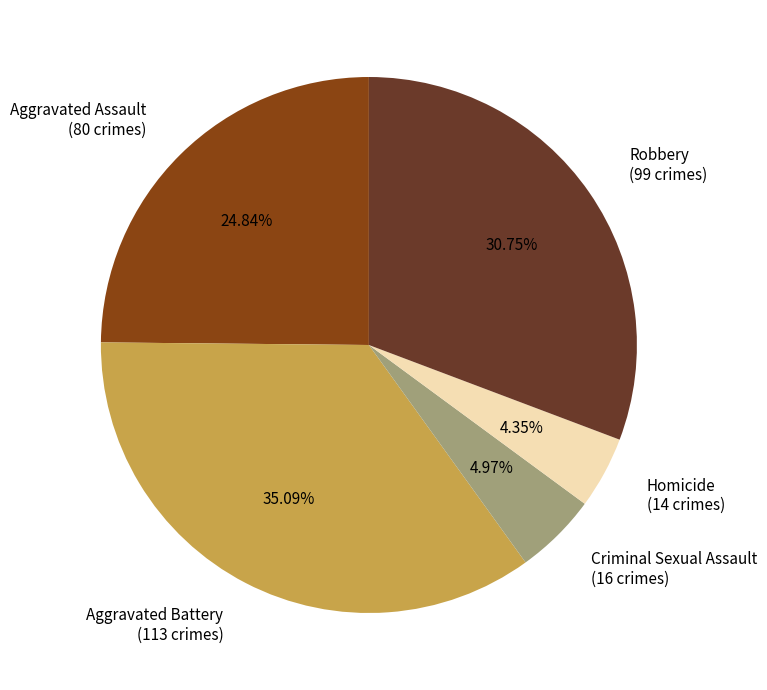

To the nearest percent, what portion does Homicide represent?

4%